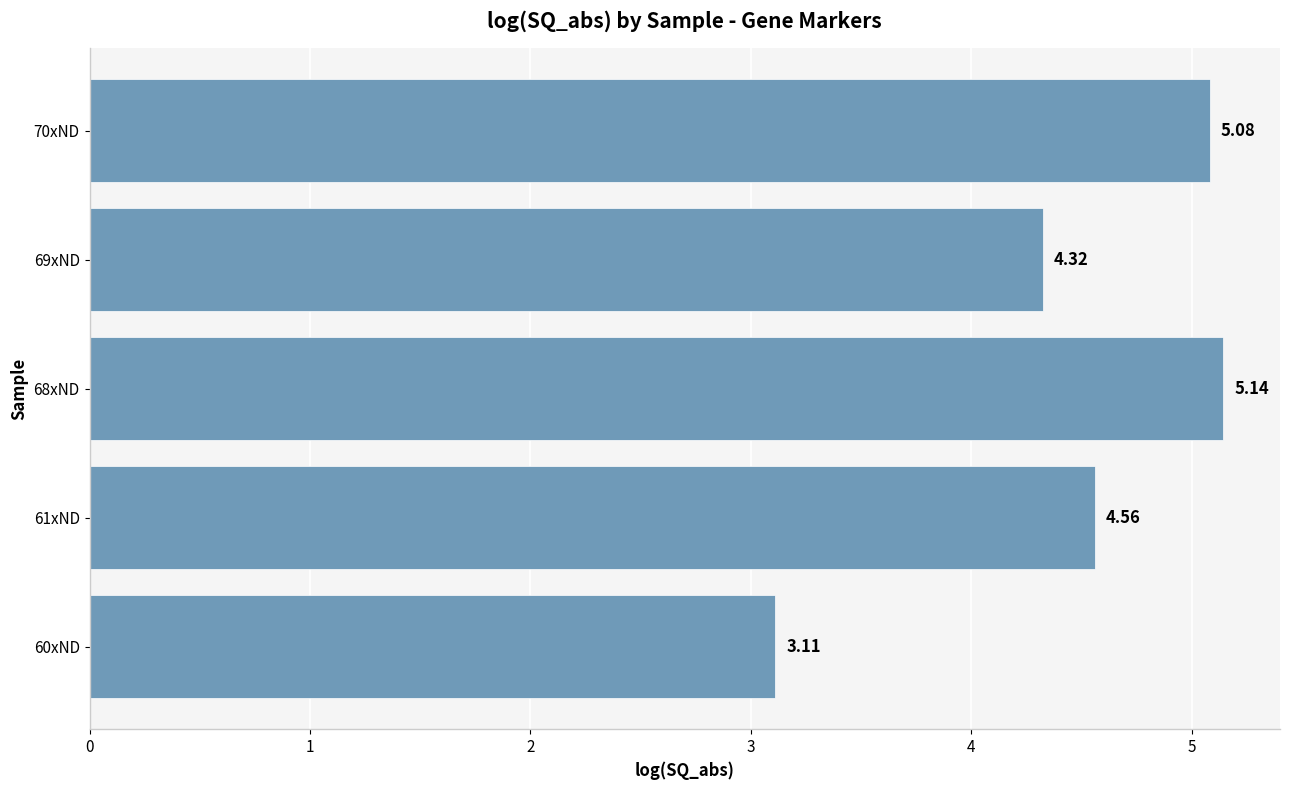

What is the difference between the maximum and second lowest values?

0.8